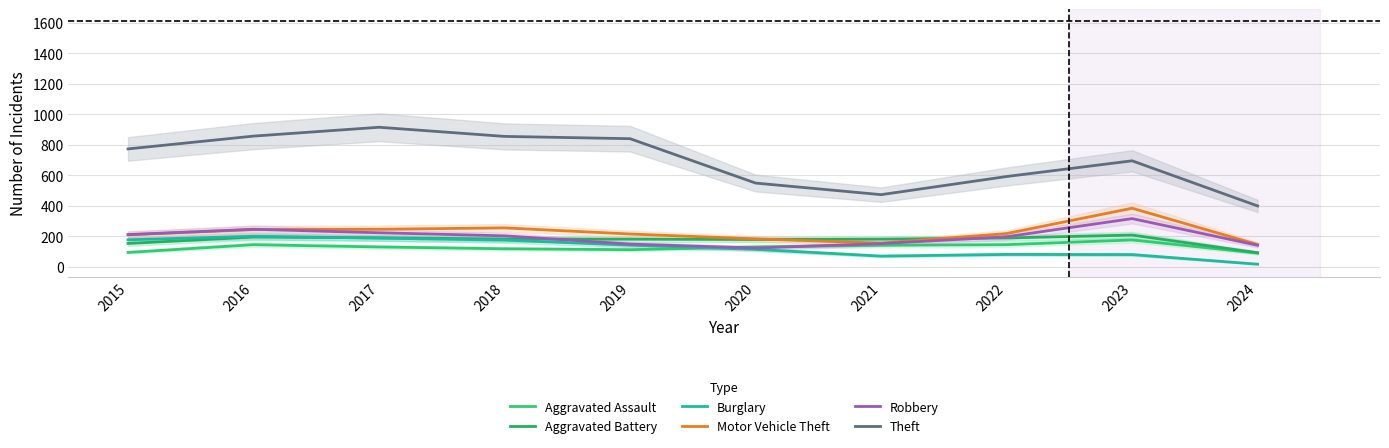

Which category has the lowest value across all series?

2024